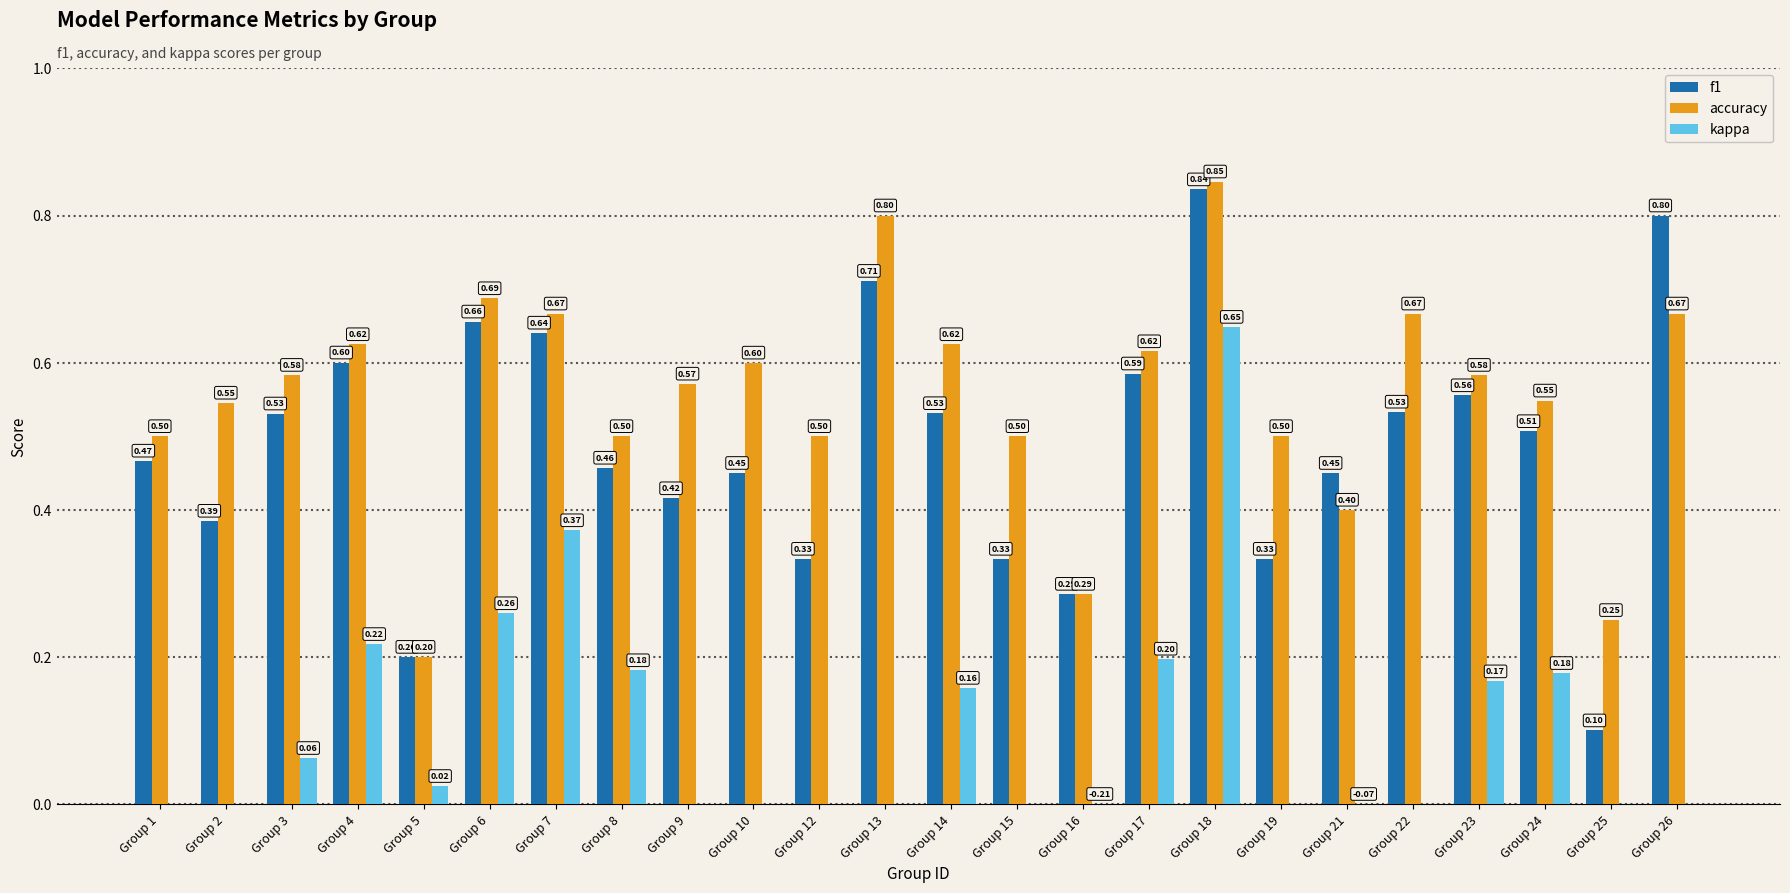

At how many categories does at least one series exceed 0?

24